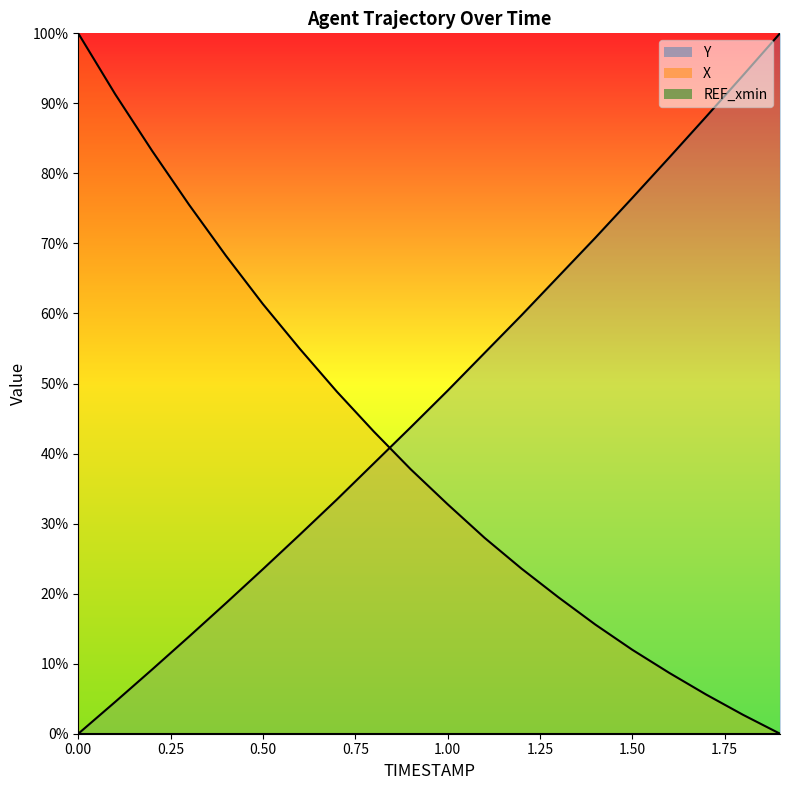

What is the sum of all Y values?

954.0